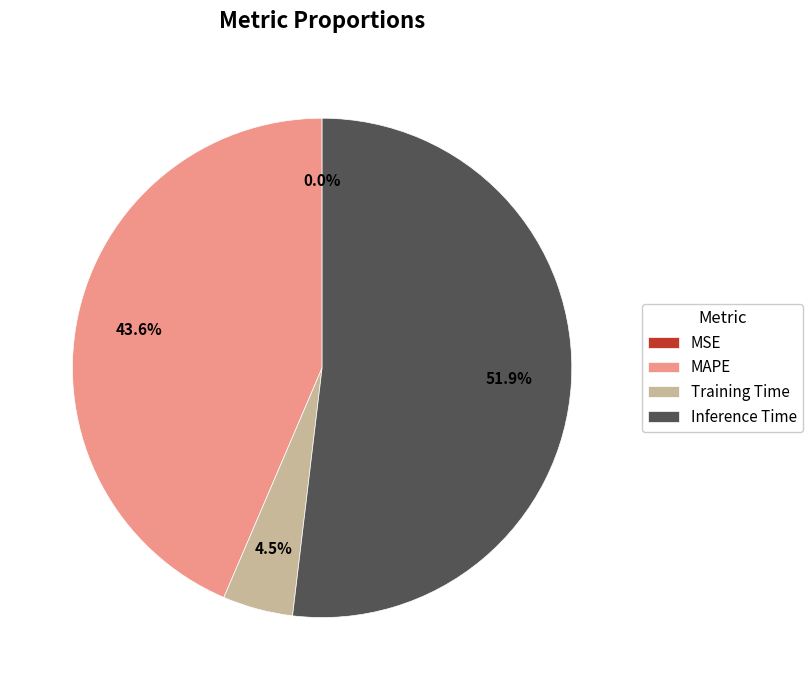

To the nearest percent, what percentage of the pie is Inference Time?

52%